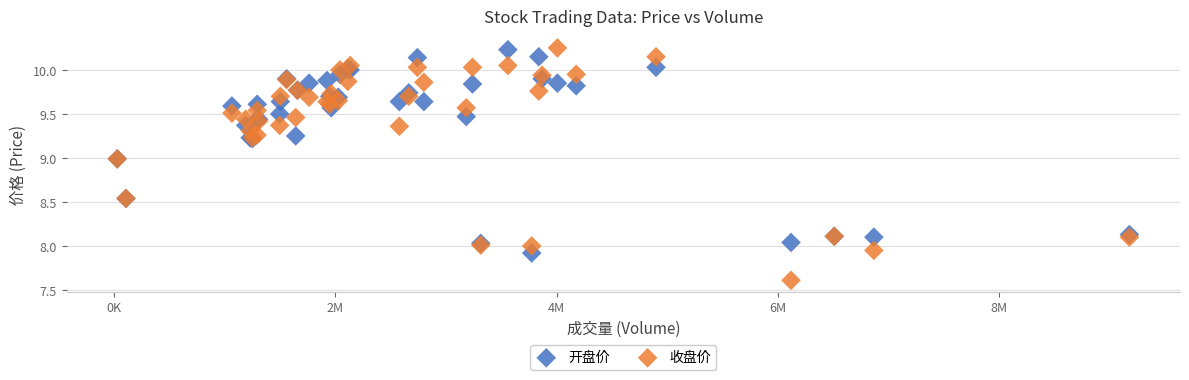

Which series has the largest Y range (max minus min)?

收盘价